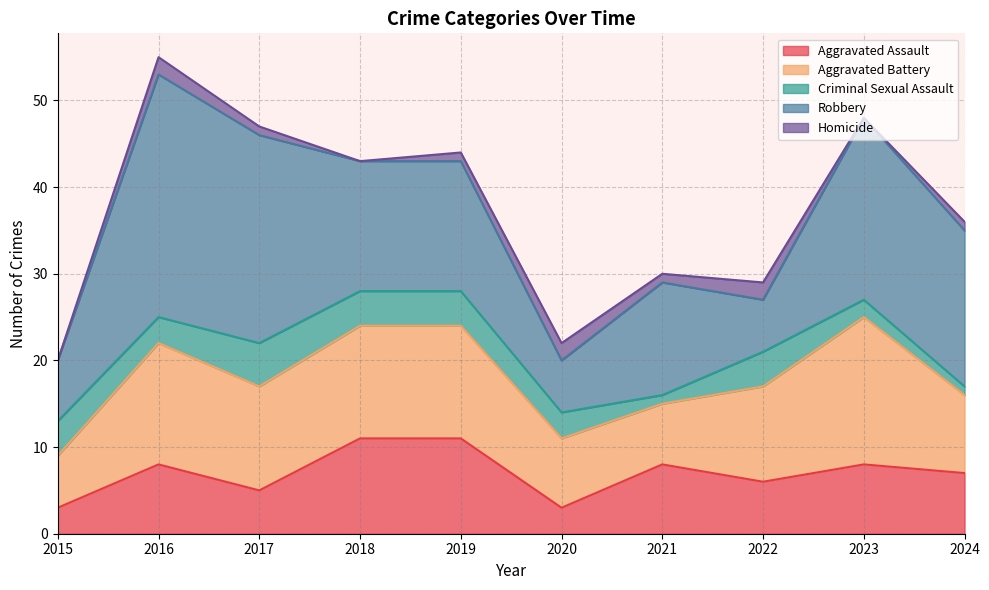

At how many categories does at least one series exceed 3?

10